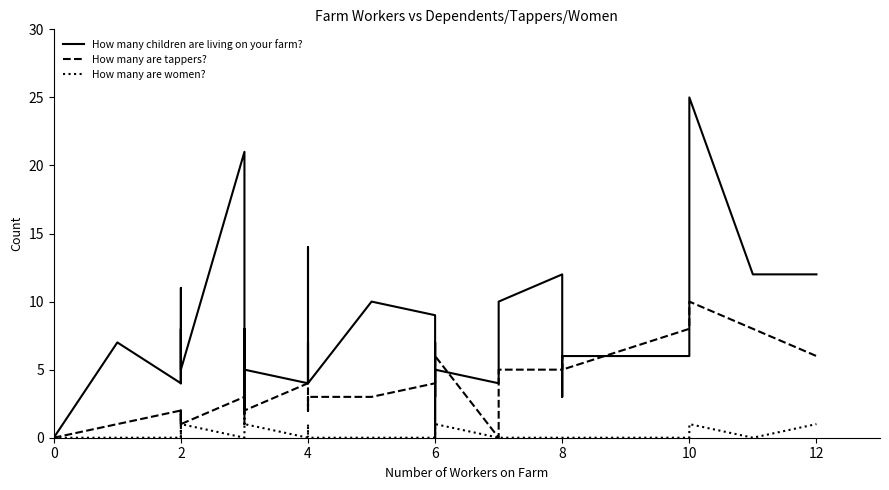

True or false: How many are women? and How many are tappers? cross at least once.

False